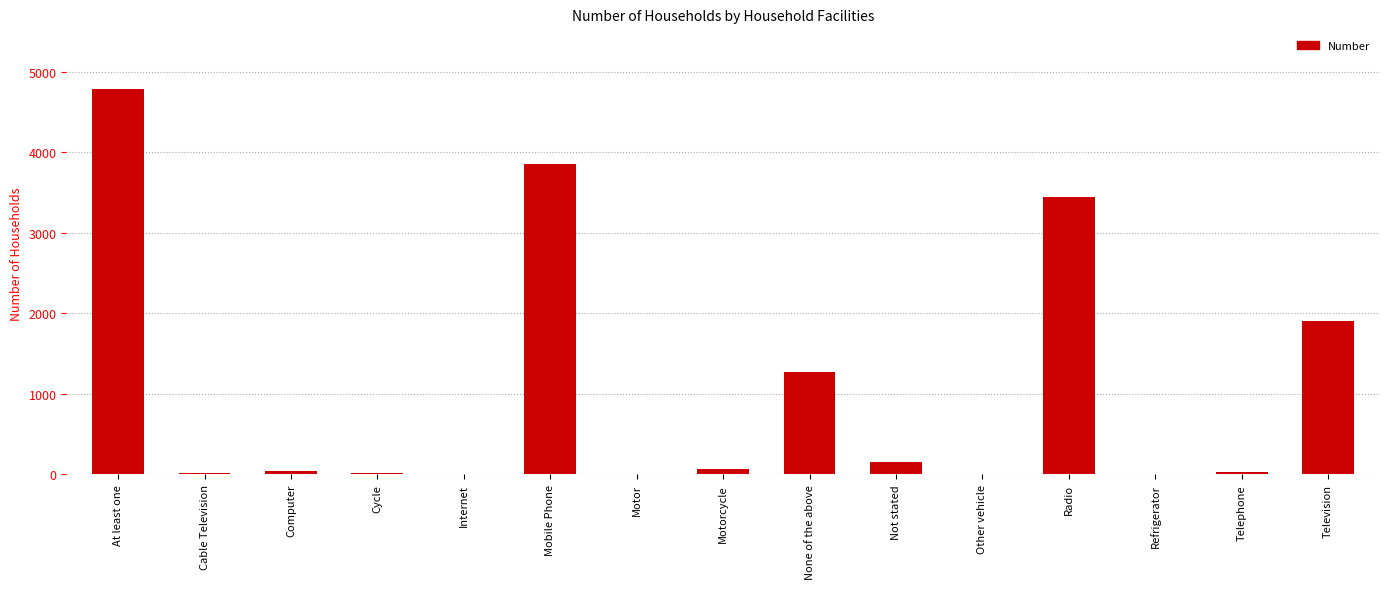

What is the greatest value displayed?

4786